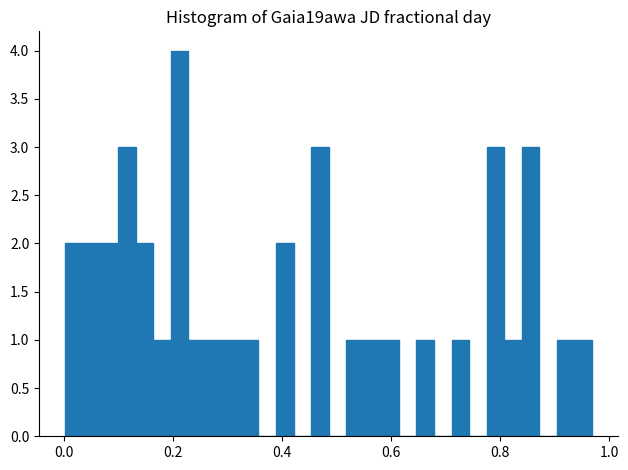

Around what value on the x-axis is the tallest bar? Give the approximate position of its centre, as read against the axis.

0.22